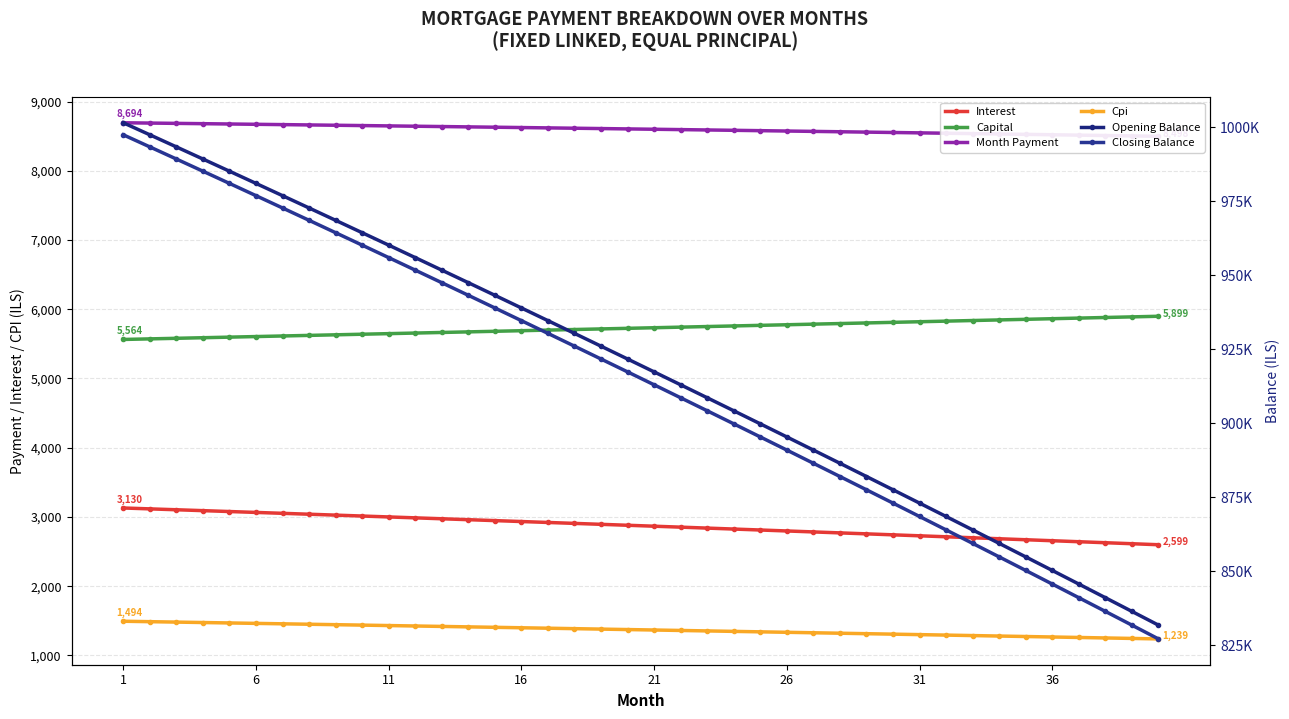

At which label is Interest closest to 2864?

21